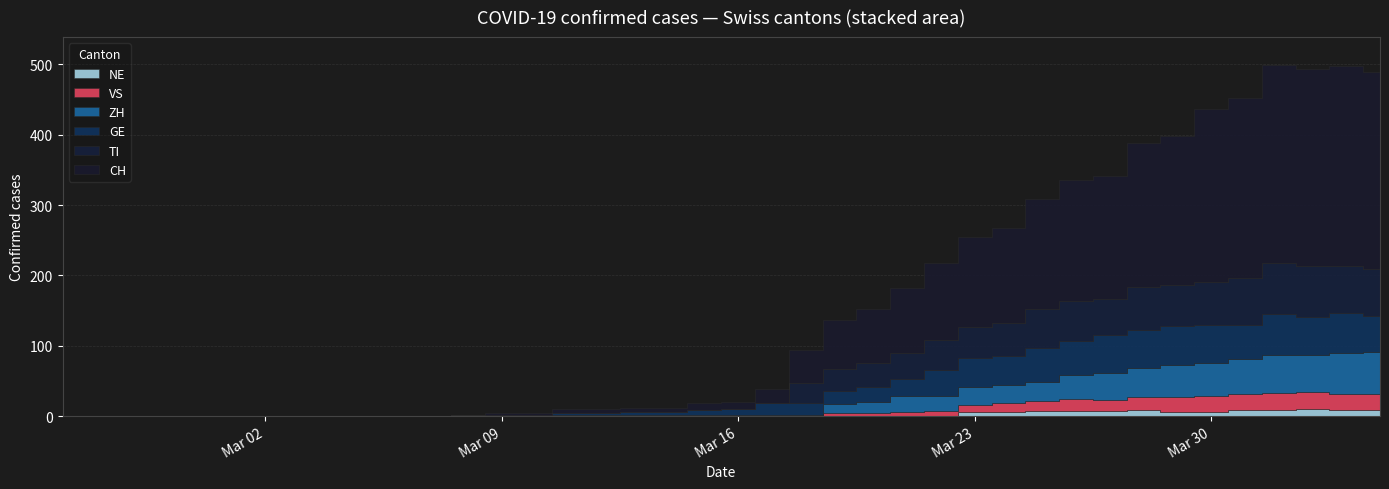

Which series has the largest range (max minus min)?

CH